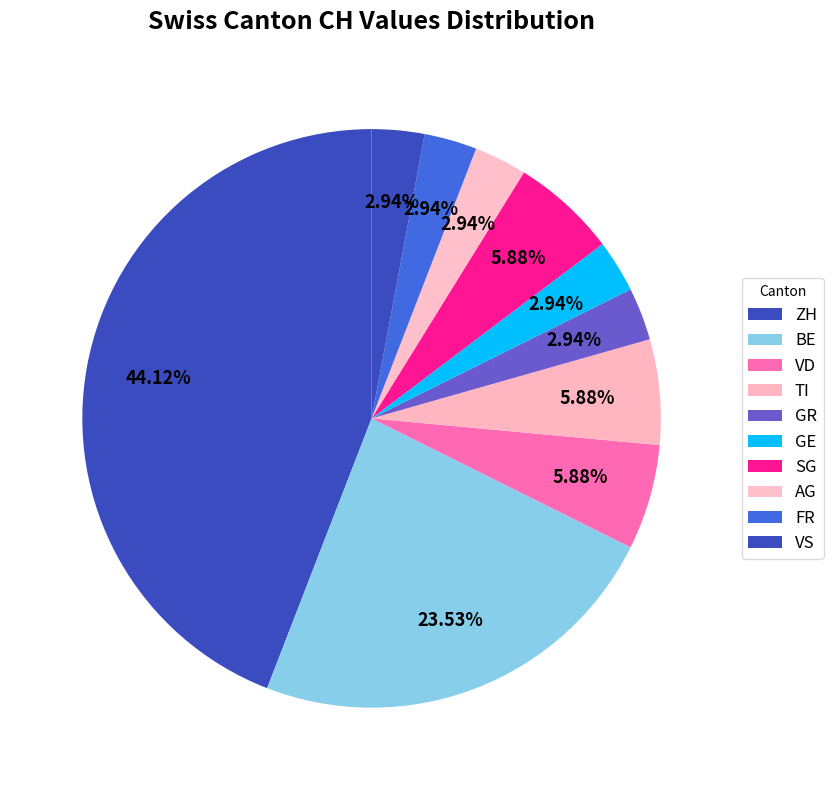

Count the number of slices in the pie.

10